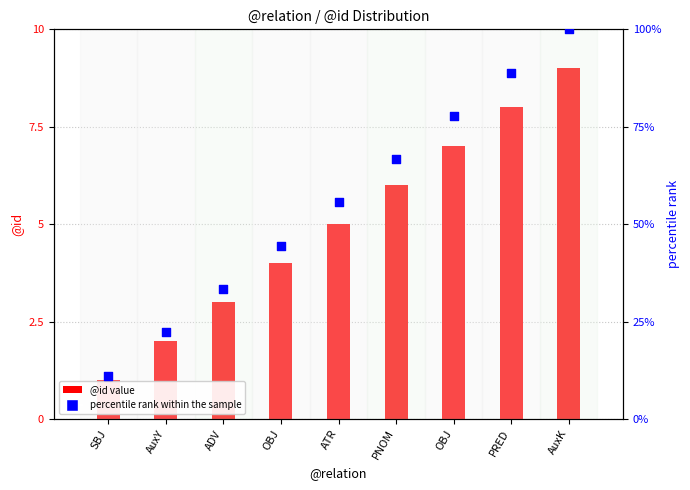

Which series has the largest total across all categories?

percentile rank within the sample